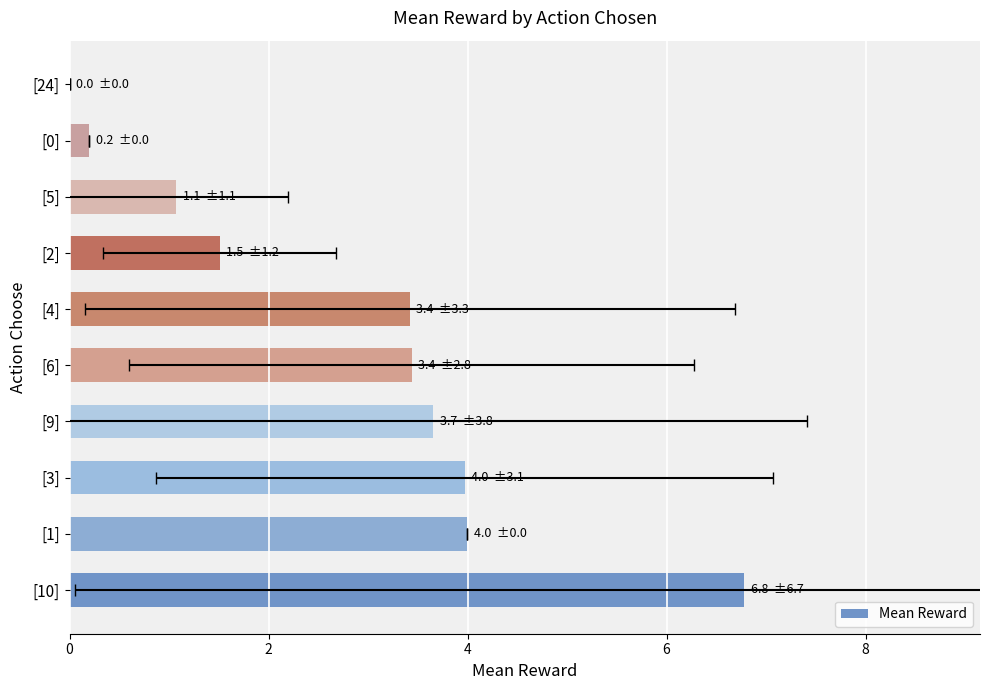

Count the number of categories in the chart.

10